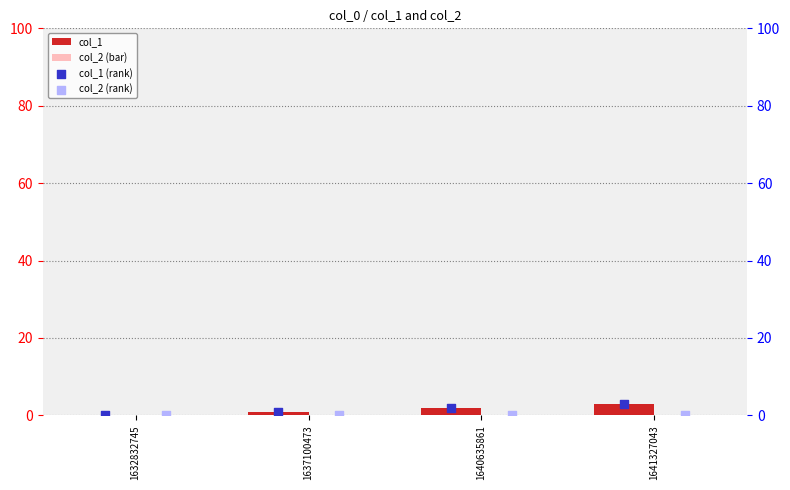

The value of col_1 at 1640635861 is 2. True or false?

True